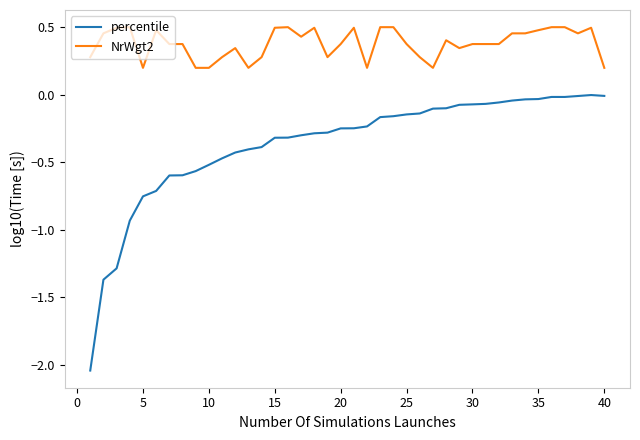

Which series has the widest spread of values?

percentile